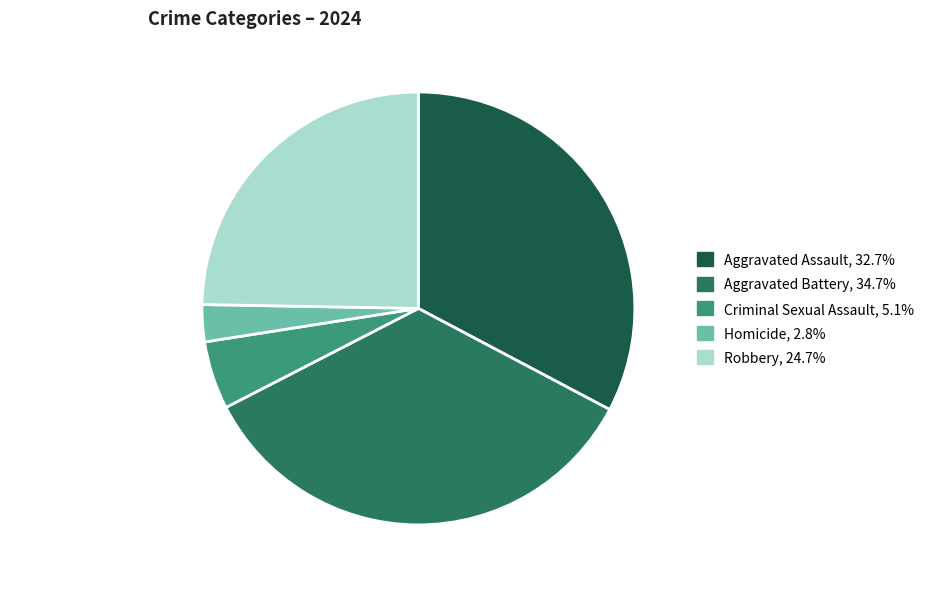

Does Robbery represent more than half of the total?

No